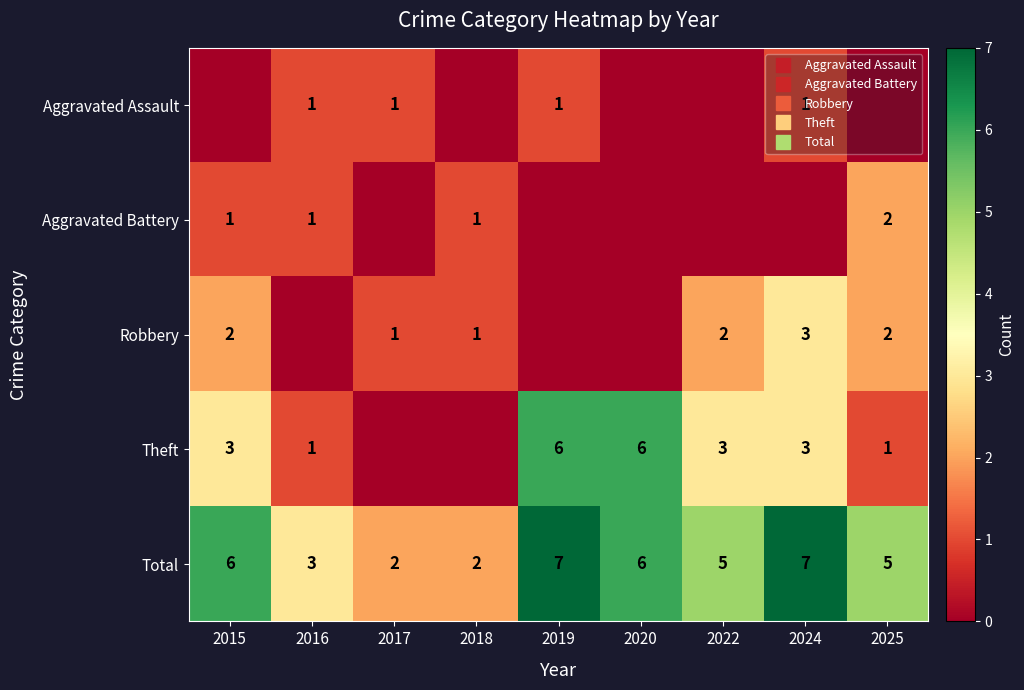

Count the Robbery values in the range 0 to 2.

8